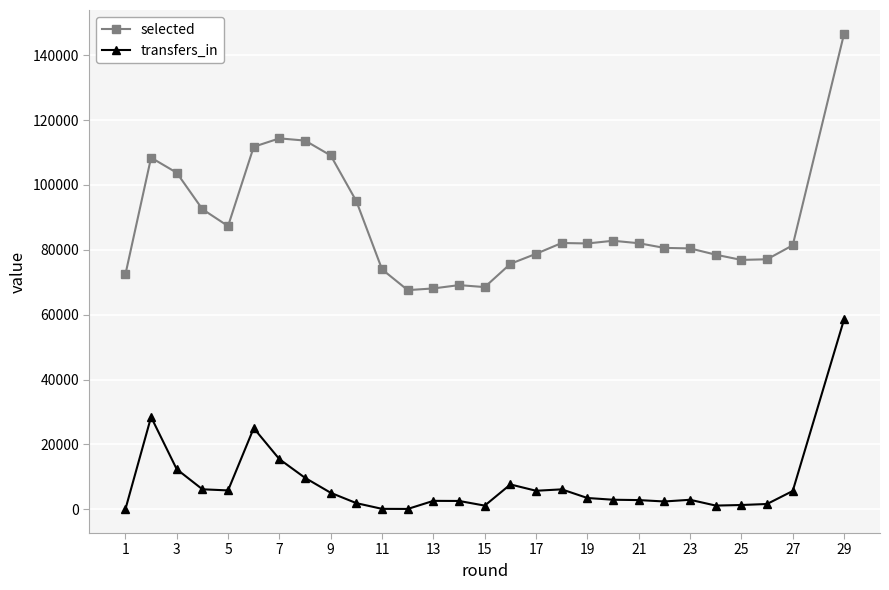

True or false: selected and transfers_in cross at least once.

False